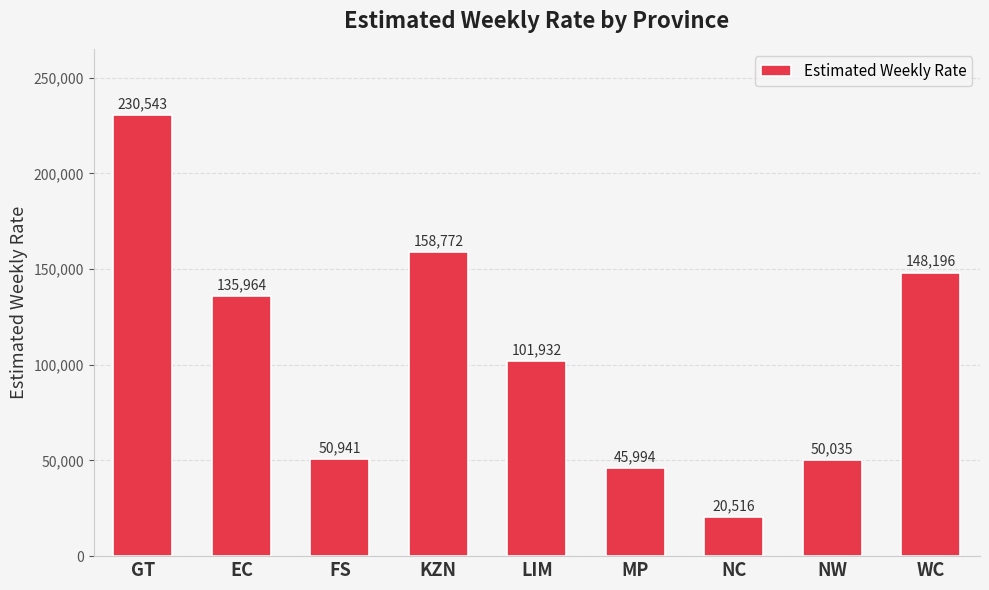

Which label corresponds to the largest value in the chart?

GT